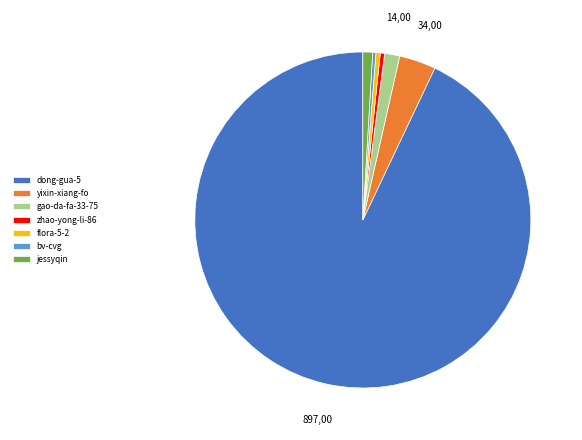

How many slices are in this pie chart?

7